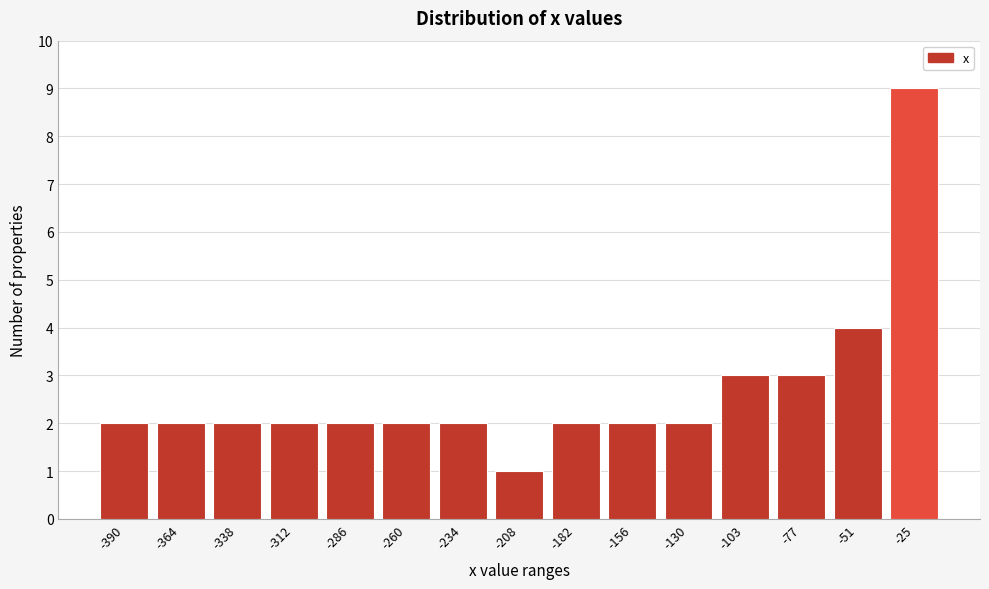

Reading left to right, extract all data points from this chart.

2	2	2	2	2	2	2	1	2	2	2	3	3	4	9